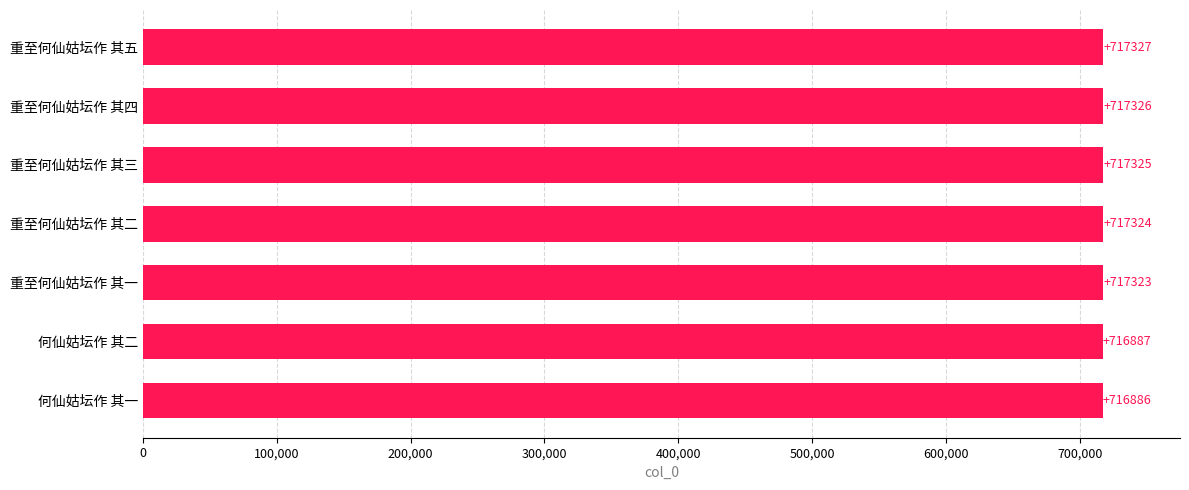

What value does the data have at 重至何仙姑坛作 其四, to the nearest 10?

717330